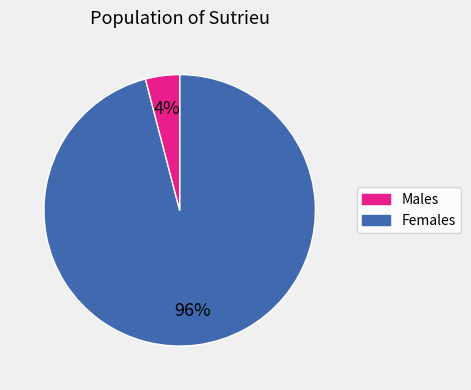

Is there a majority slice in this chart?

Yes